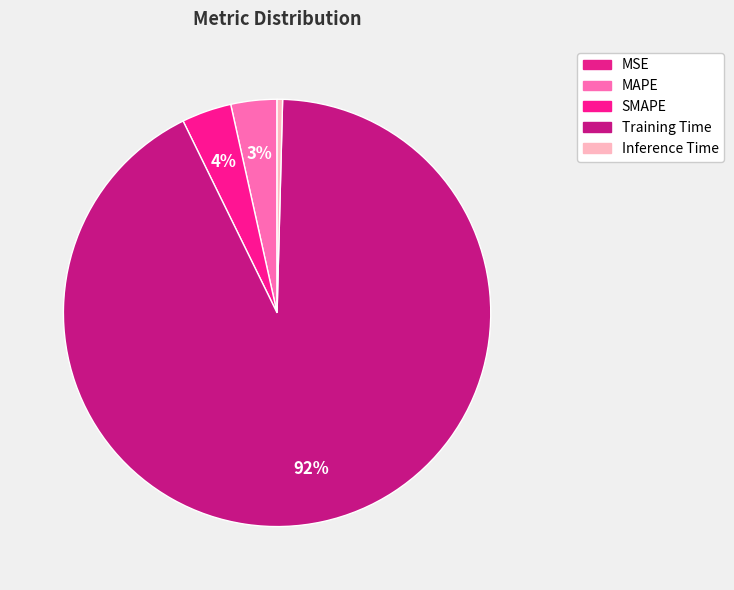

True or false: SMAPE accounts for 4% of the total.

True